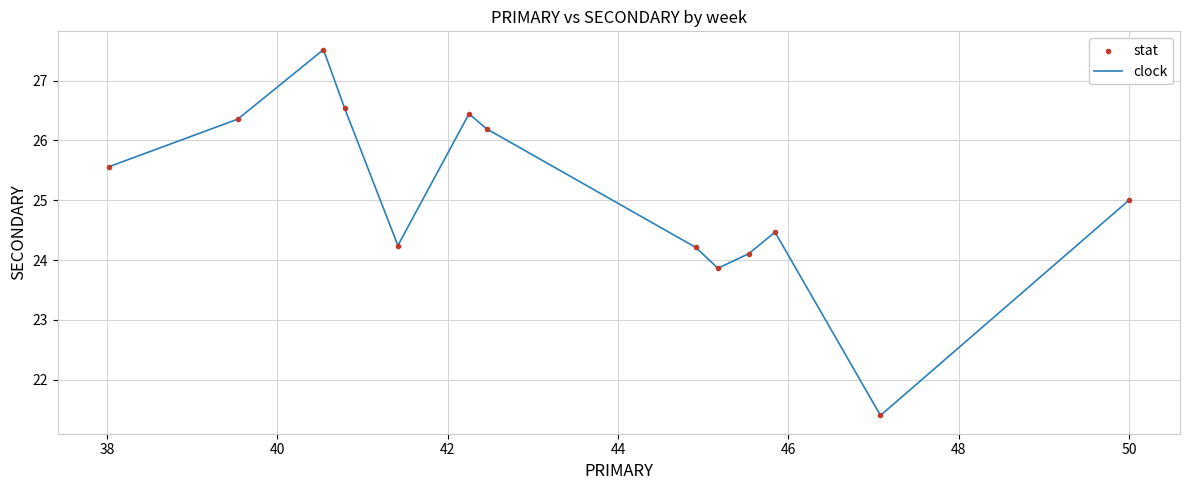

What is the smallest value displayed?

21.4